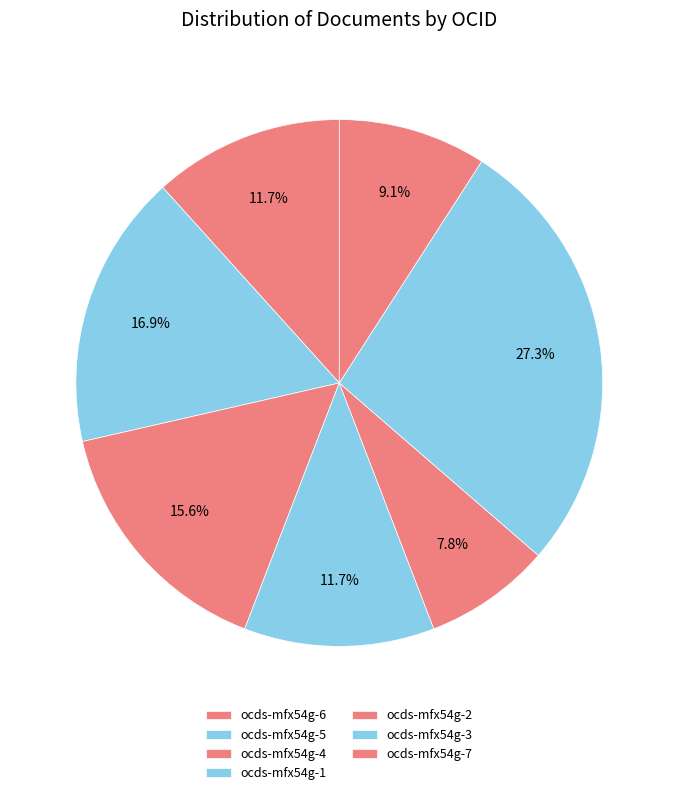

How many segments does this pie chart have?

7